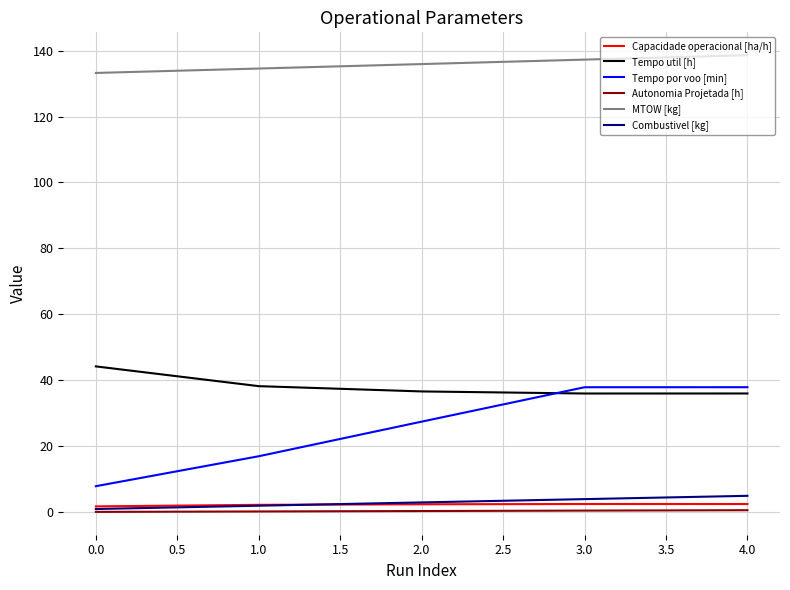

Does the chart display data point markers on the line(s)?

No